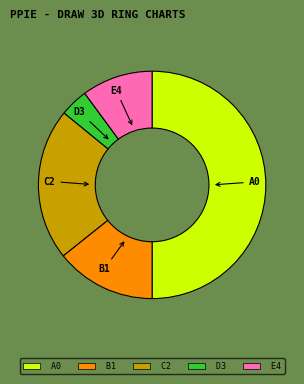

What is the ratio of the value at E4 to the value at B1?

0.7